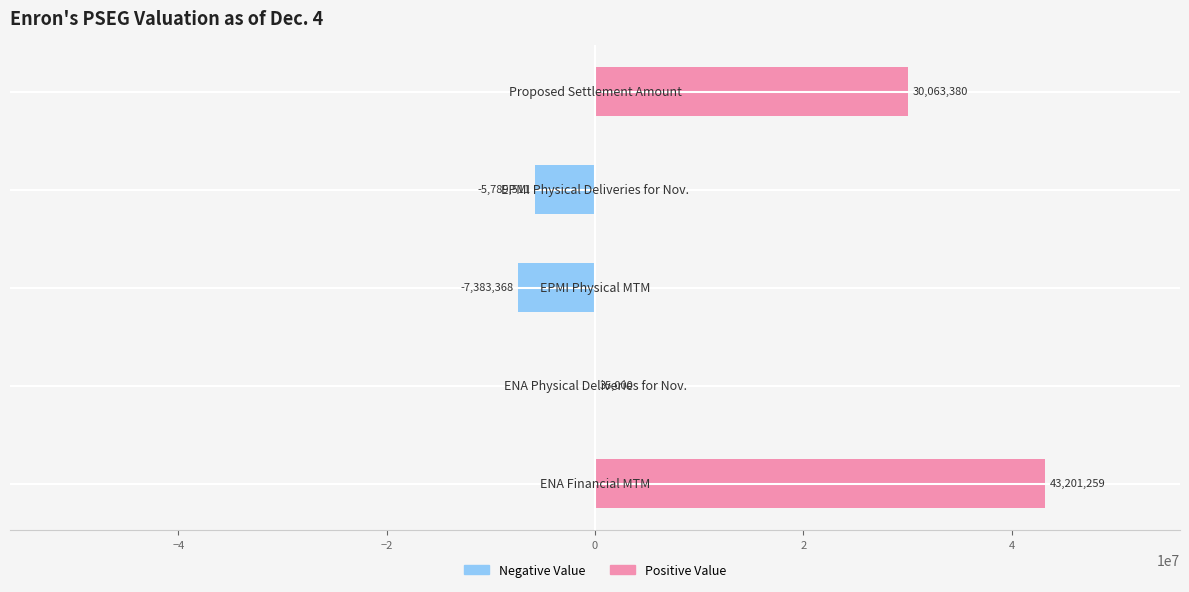

What is the greatest value displayed?

43201259